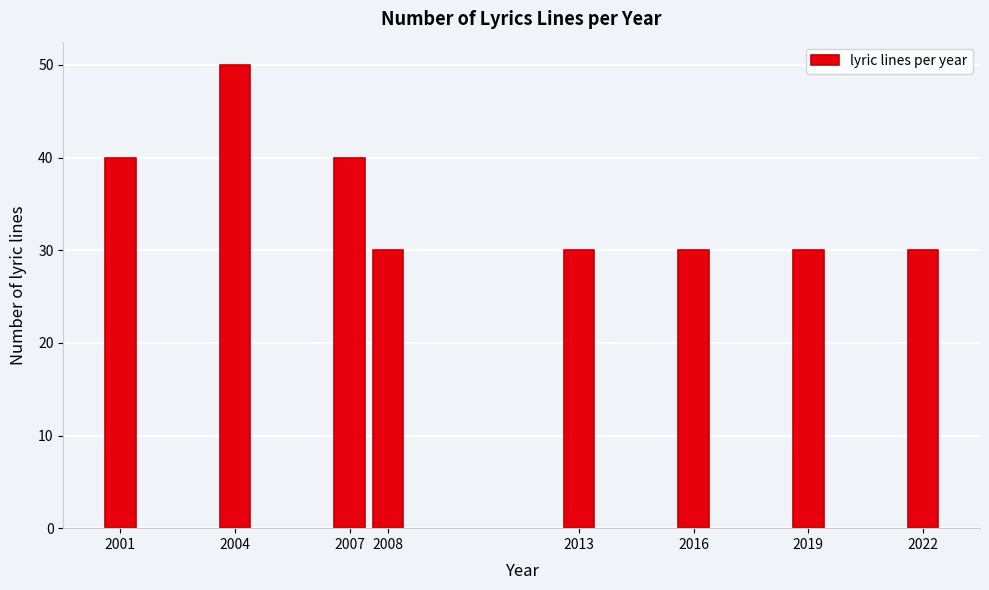

Reading left to right, list all the values displayed in this chart.

40	50	40	30	30	30	30	30